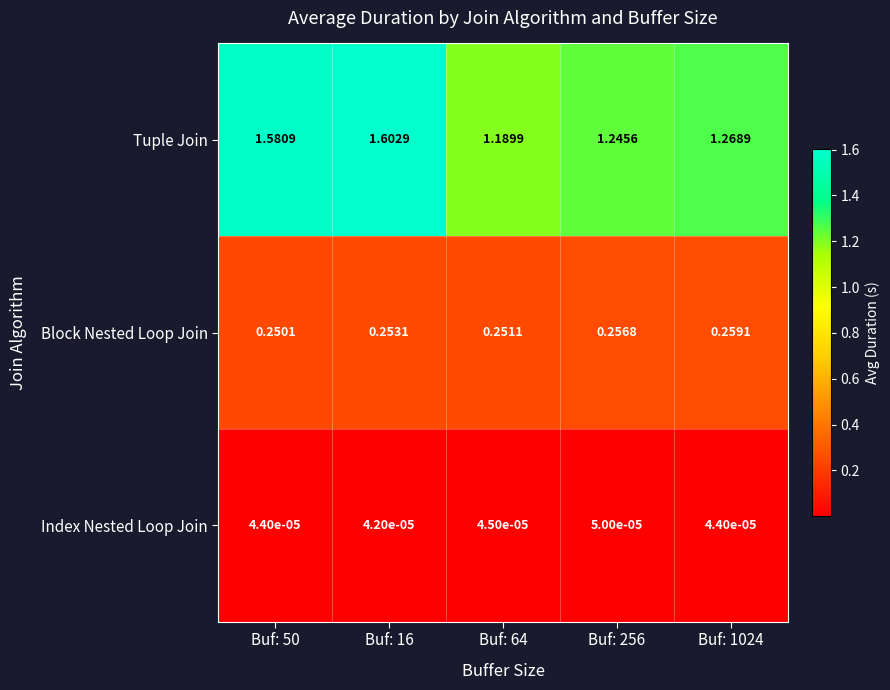

Which series has the widest spread of values?

Tuple Join